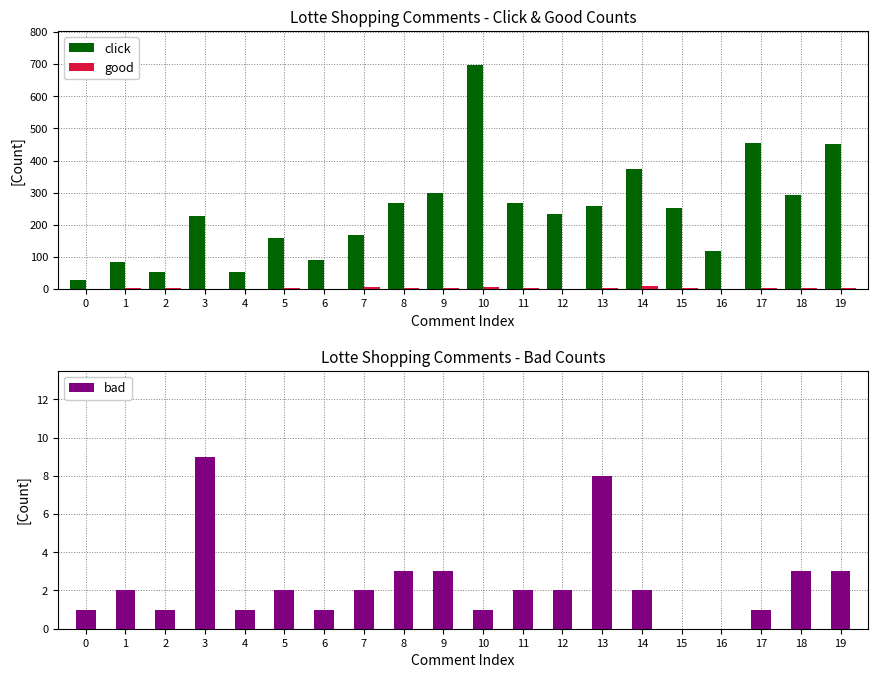

How many bars are there in total?

60